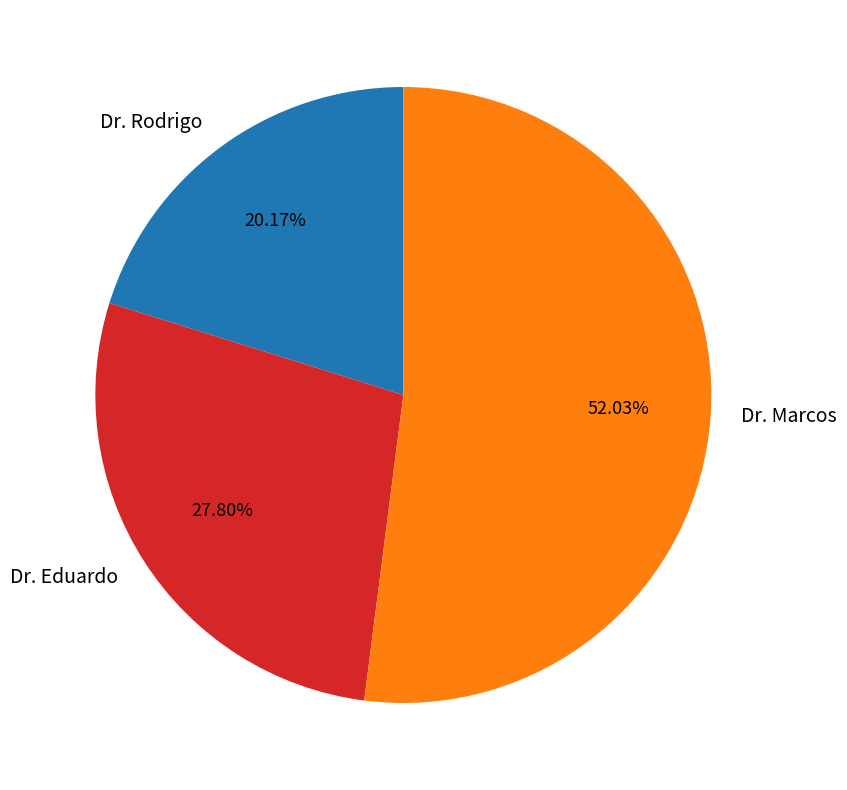

Is the sum of Dr. Rodrigo and Dr. Marcos greater than half?

Yes